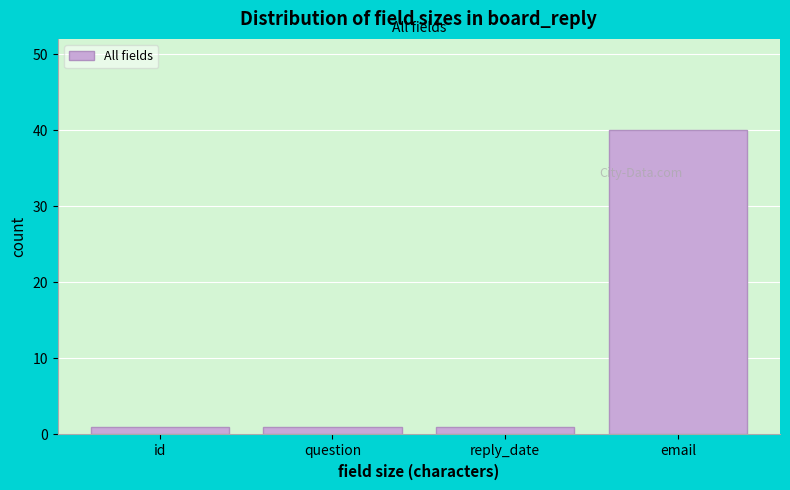

Reading right to left, extract all data points from this chart.

40	1	1	1